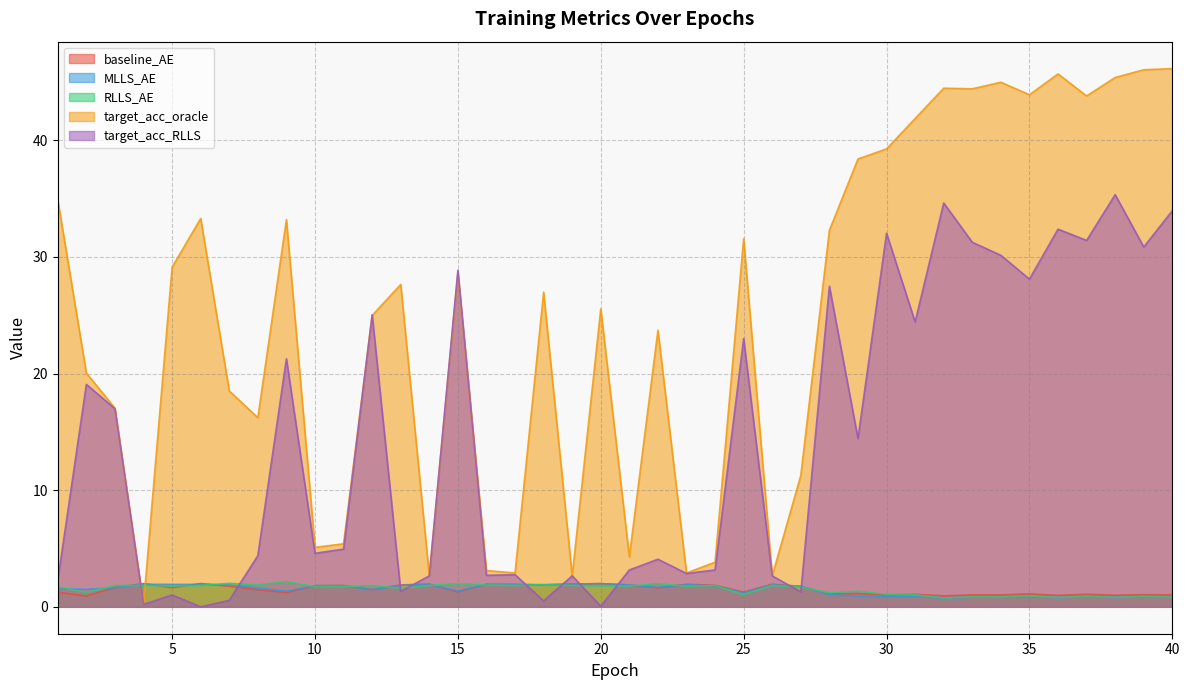

What value does the MLLS_AE series have at 38?

0.8